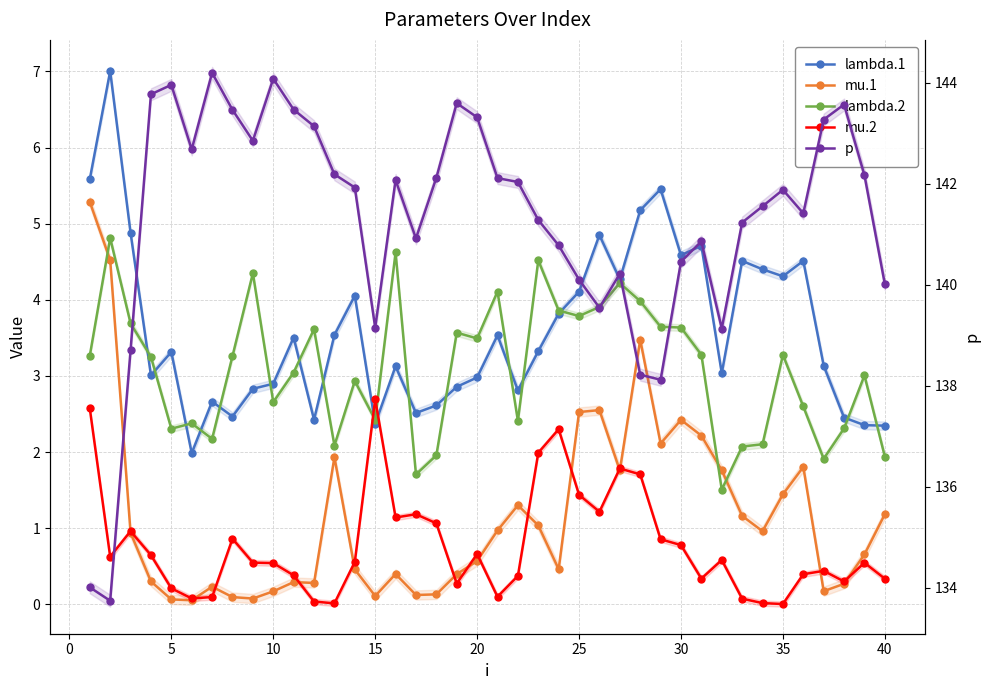

How many categories are shown in the chart?

40